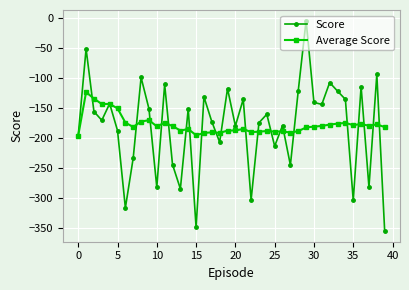

In Score, how many points are higher than both neighbors (excluding endpoints)?

14